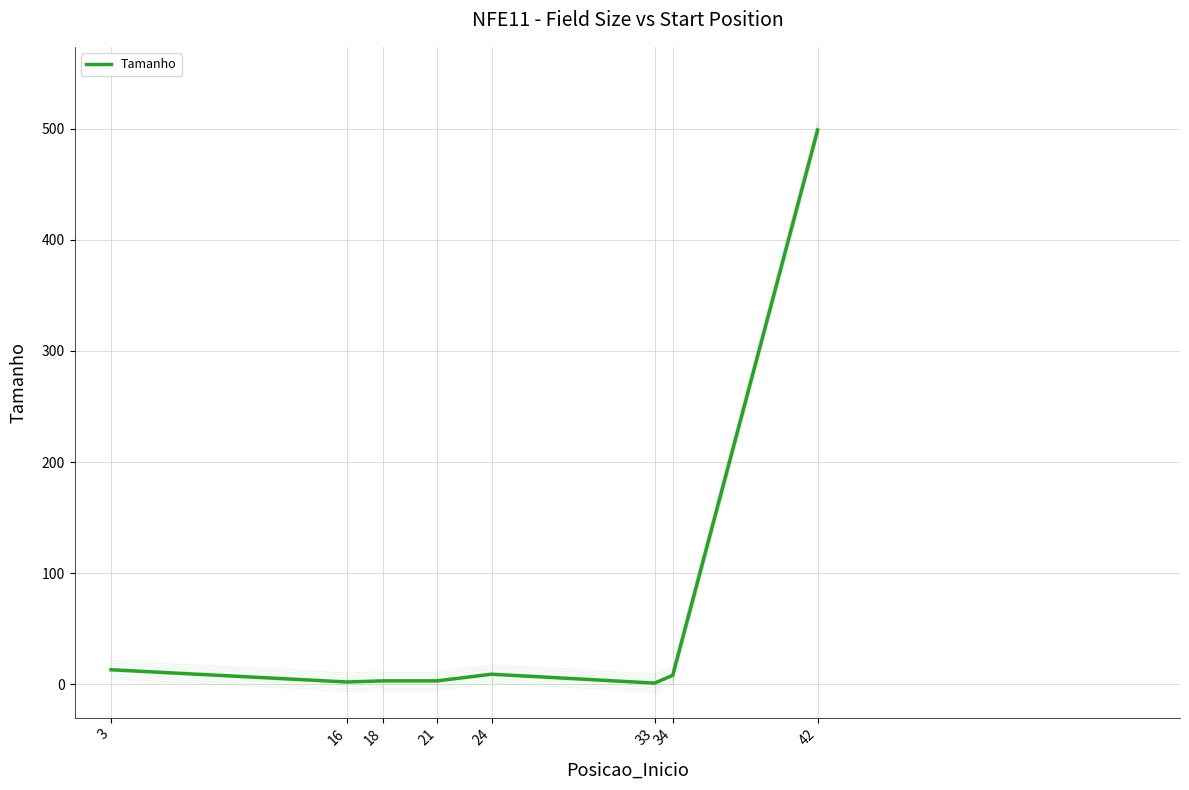

At which category does the chart reach its peak across all series?

42